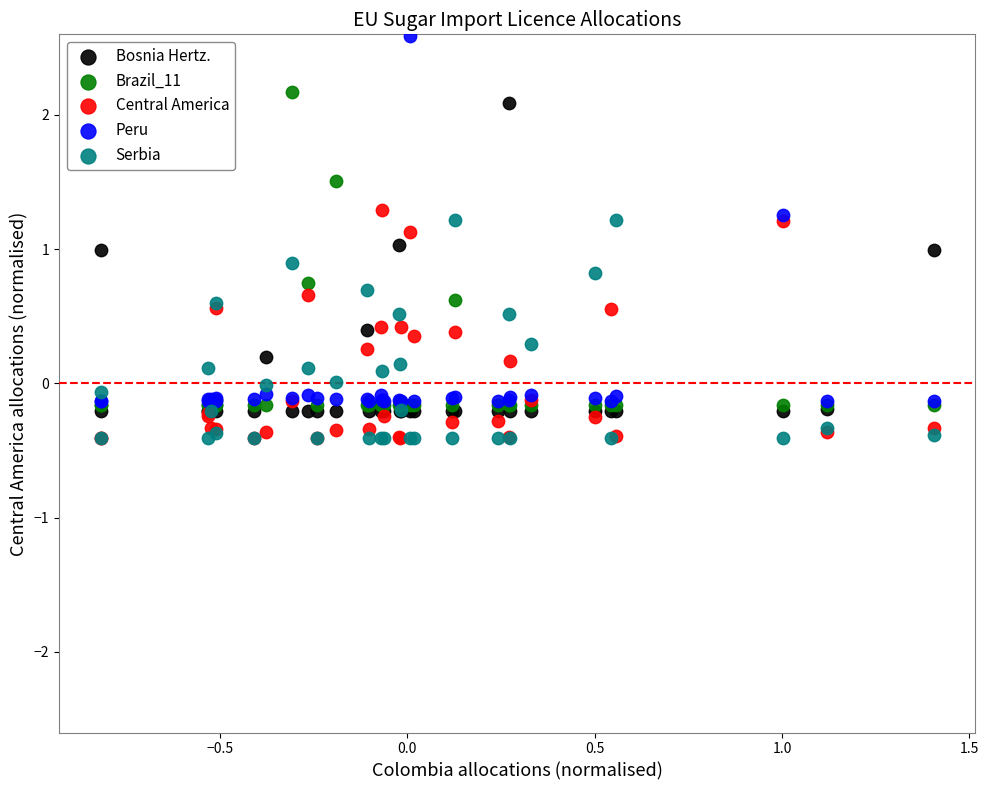

What are all the series names shown in the legend?

Bosnia Hertz., Brazil_11, Central America, Peru, Serbia